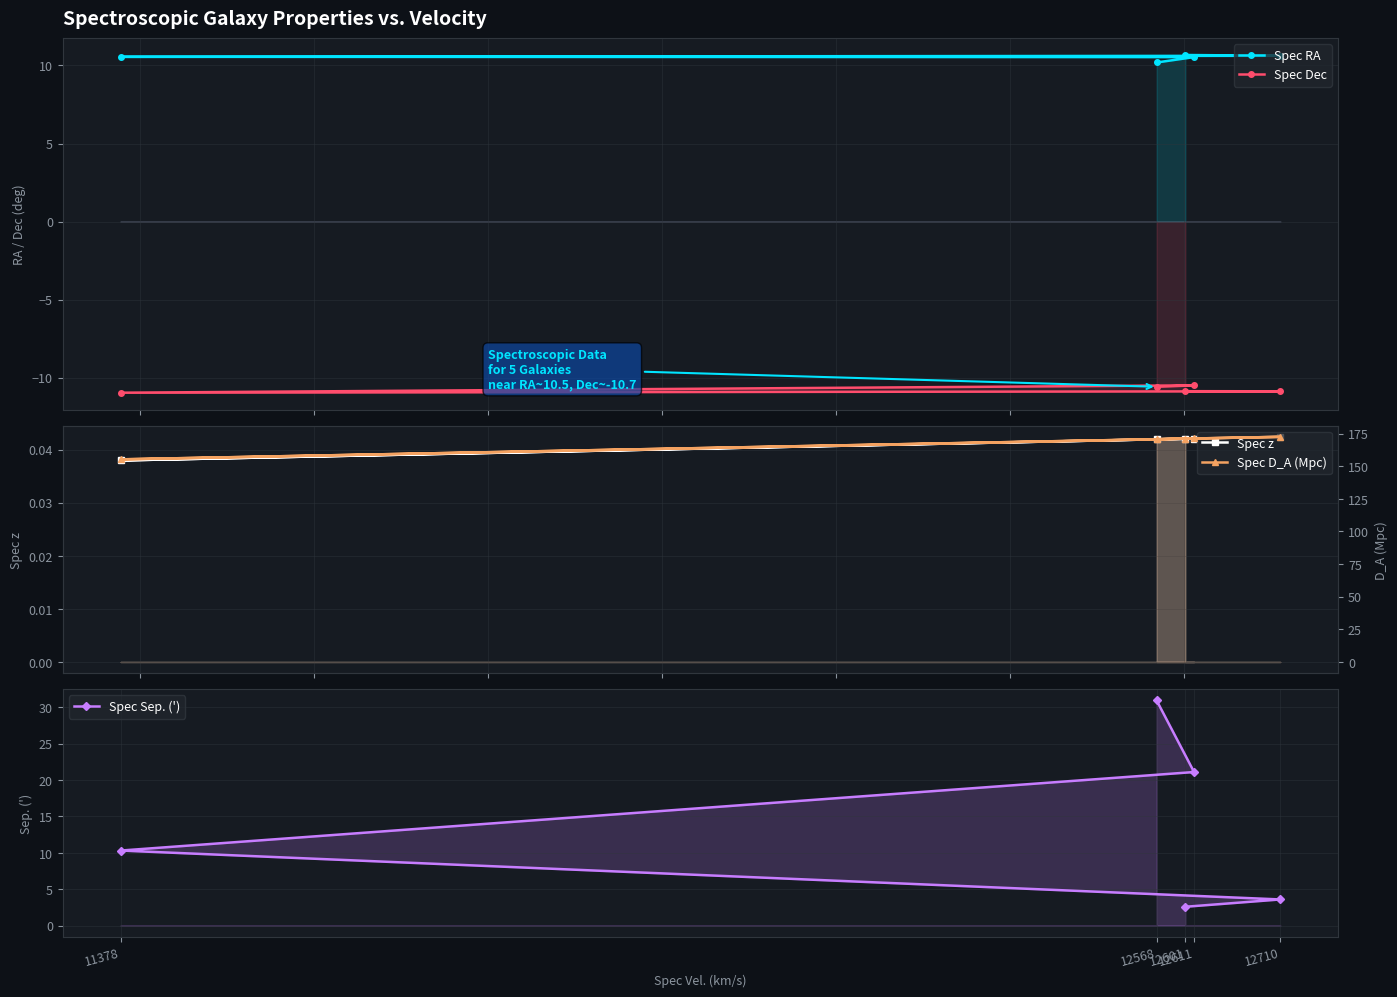

Reading left to right, what are all the values shown in this chart?

Spec RA: 10.7	10.6	10.6	10.5	10.2
Spec Dec: -10.9	-10.9	-11.0	-10.5	-10.6
Spec z: 0.0	0.0	0.0	0.0	0.0
Spec Sep. ('): 2.6	3.6	10.3	21.1	30.9
Spec D_A (Mpc): 171.1	172.5	155.2	171.2	170.7